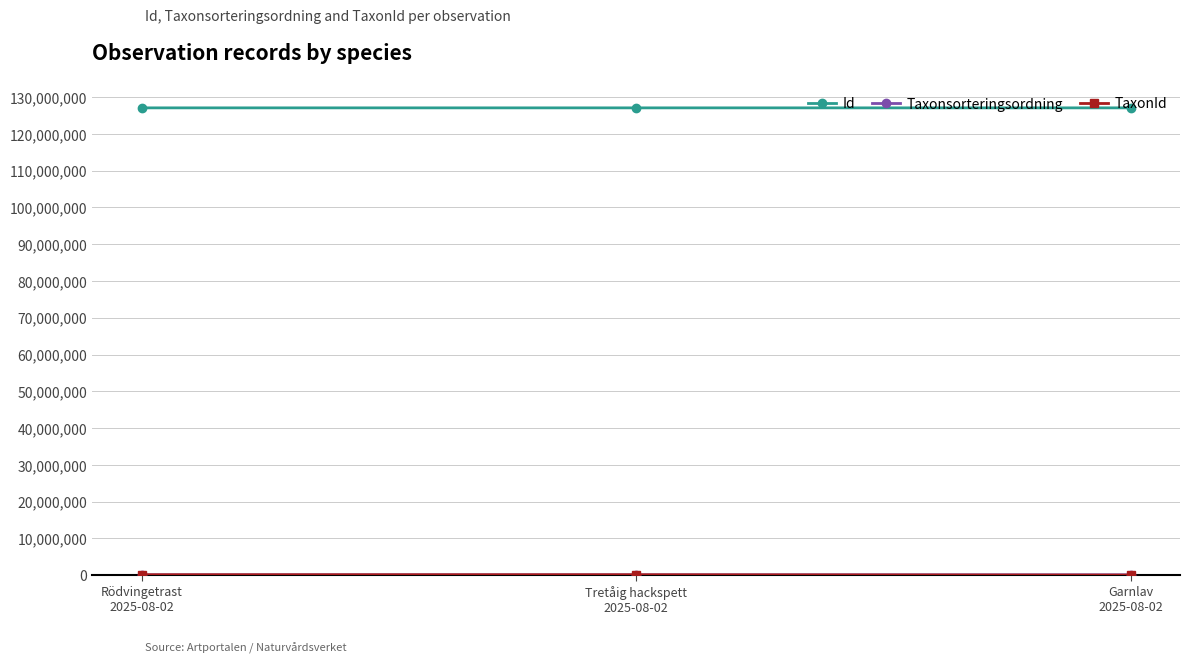

What is the maximum value shown in the chart?

127100740